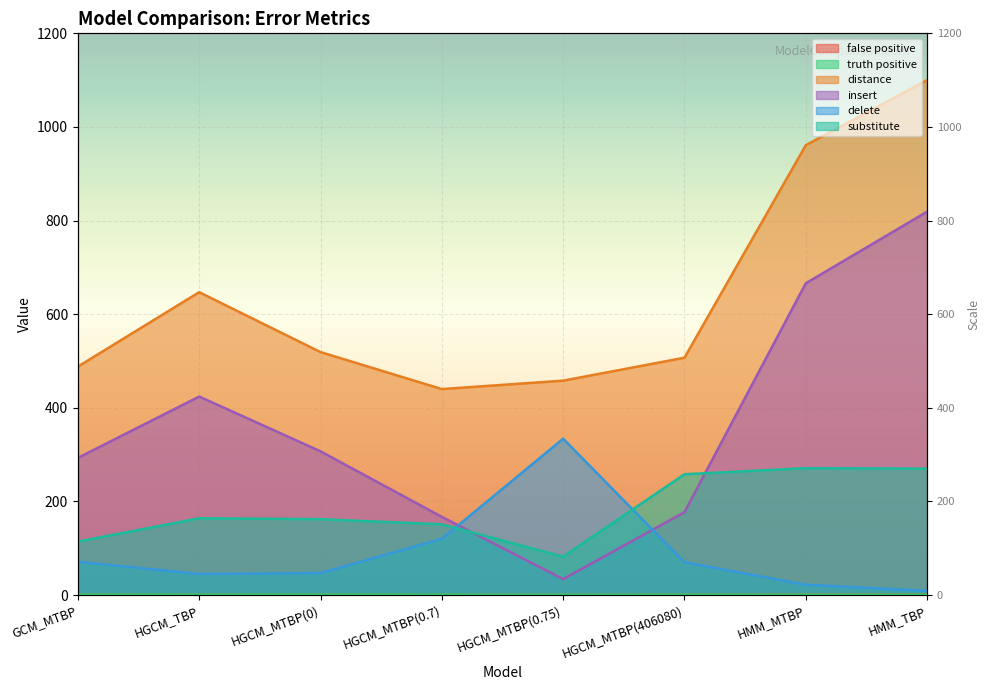

How many intersections are there between substitute and insert?

2